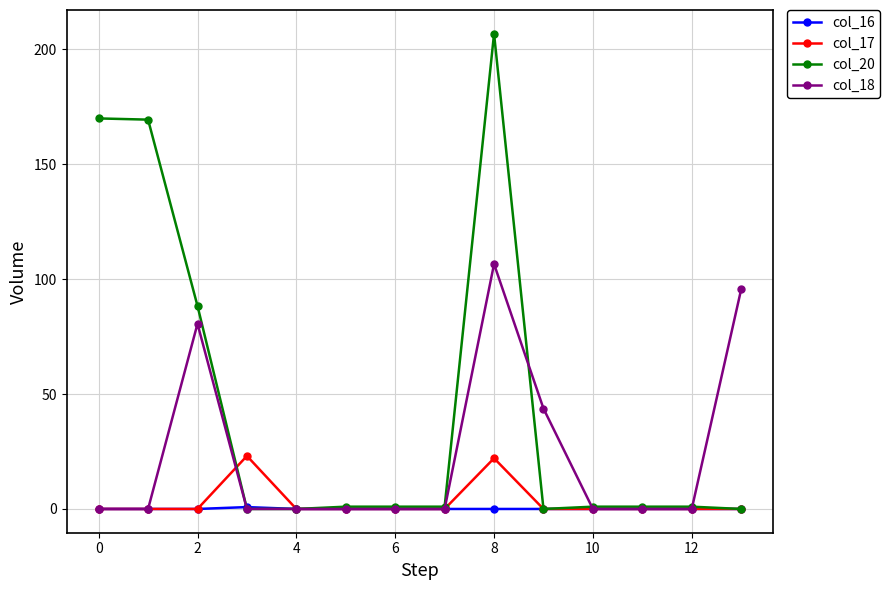

List the series in order of their peak value, lowest first.

col_16, col_17, col_18, col_20